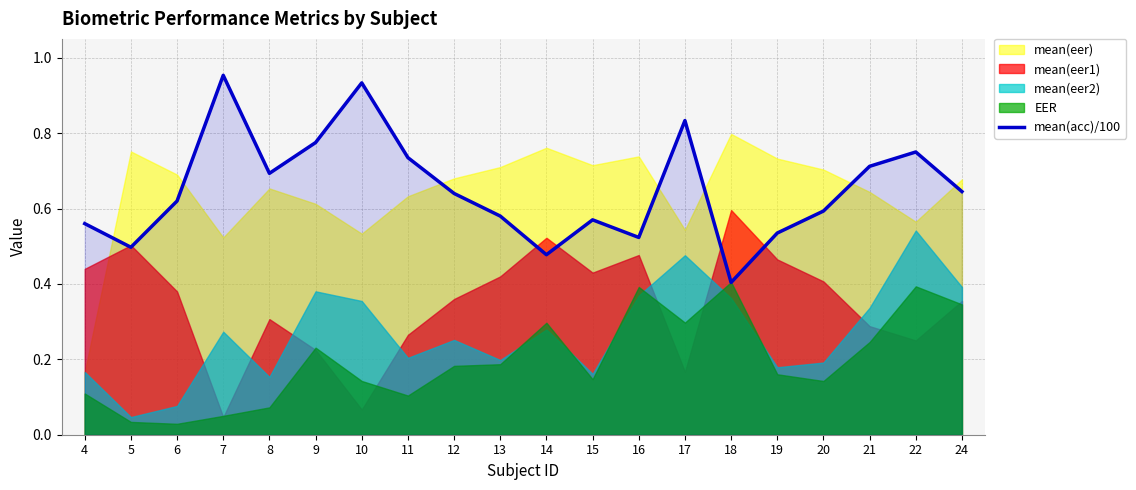

Reading left to right, what are all the values shown in this chart?

0.6	0.5	0.6	1.0	0.7	0.8	0.9	0.7	0.6	0.6	0.5	0.6	0.5	0.8	0.4	0.5	0.6	0.7	0.8	0.6